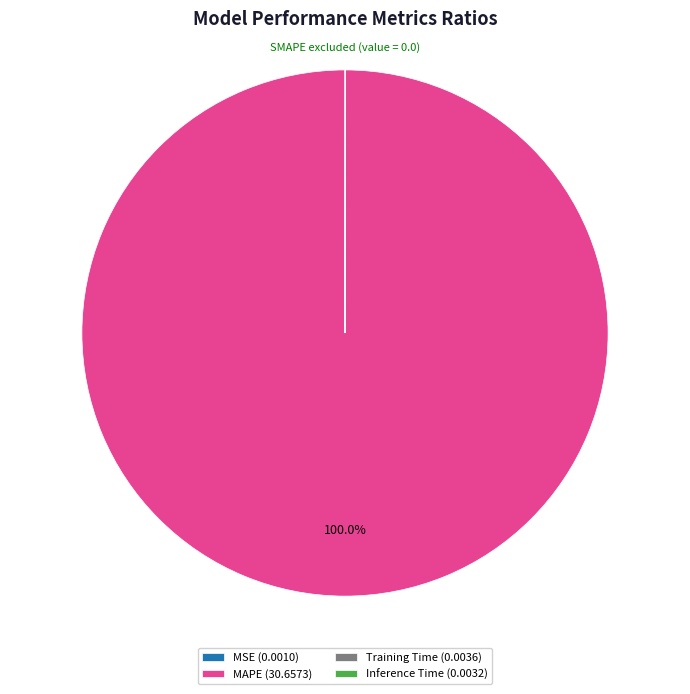

Does any single category account for the majority?

Yes